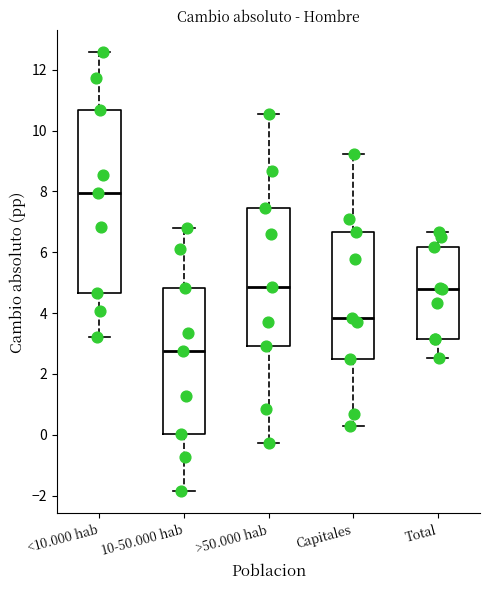

Reading left to right, read every box against the y-axis: the position of its median line, the range the box covers, and the ends of its whiskers. The values are not printed on the chart, so give them approximately, as read against the axis.

<10.000 hab: median 8.0, box 4.6 to 10.6, whiskers 3.2 to 12.6
10-50.000 hab: median 2.8, box 0.0 to 4.8, whiskers -1.8 to 6.8
>50.000 hab: median 4.8, box 3.0 to 7.4, whiskers -0.2 to 10.6
Capitales: median 3.8, box 2.4 to 6.6, whiskers 0.2 to 9.2
Total: median 4.8, box 3.2 to 6.2, whiskers 2.6 to 6.6